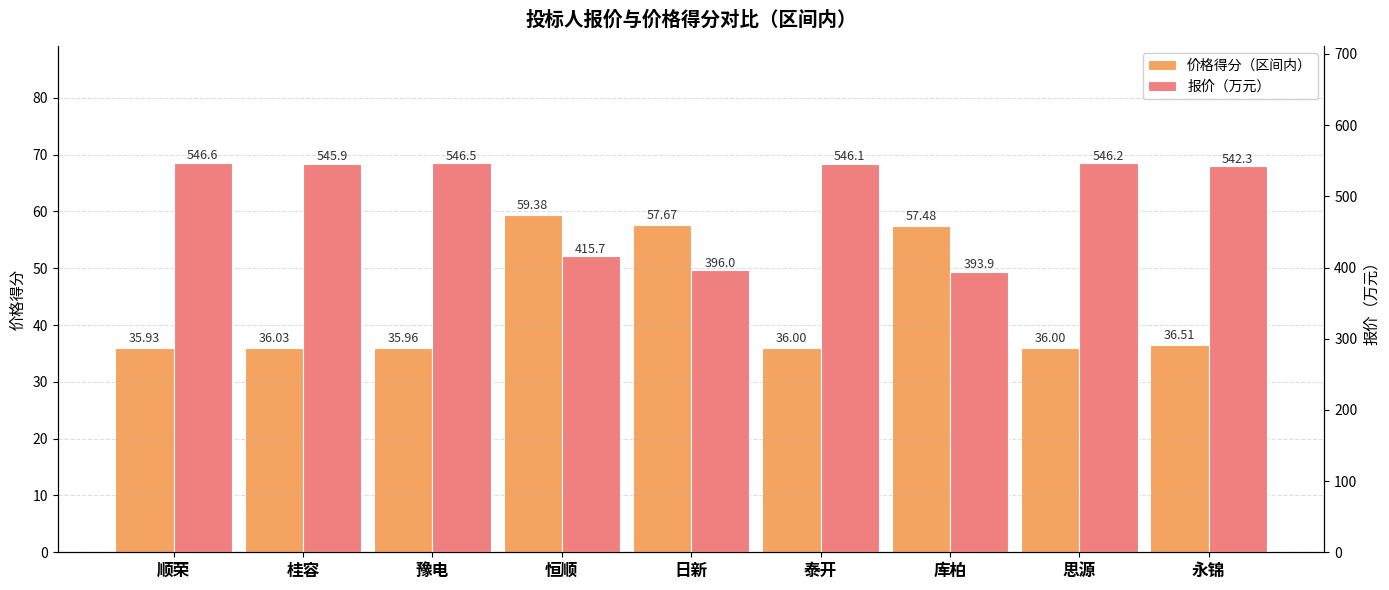

How many values in the 价格得分（区间内） series exceed 36?

6